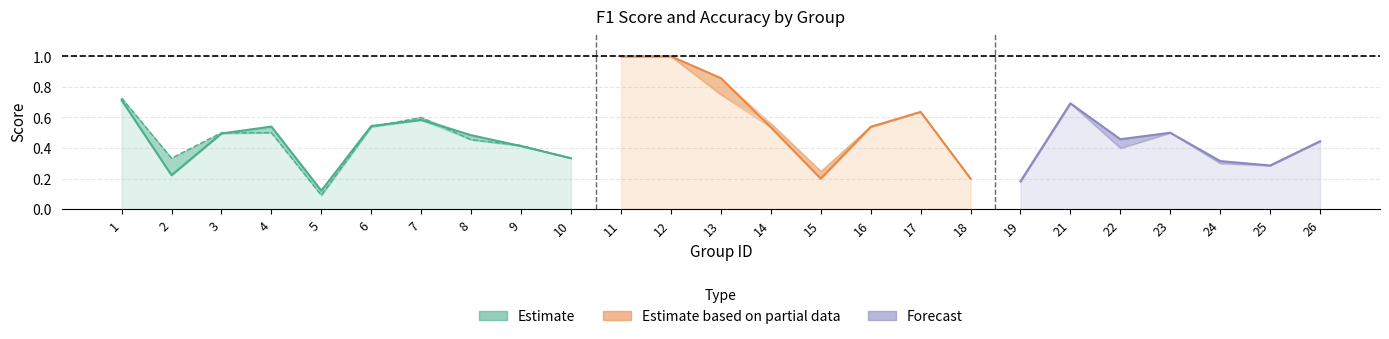

The value at 4 is 0.7. True or false?

False